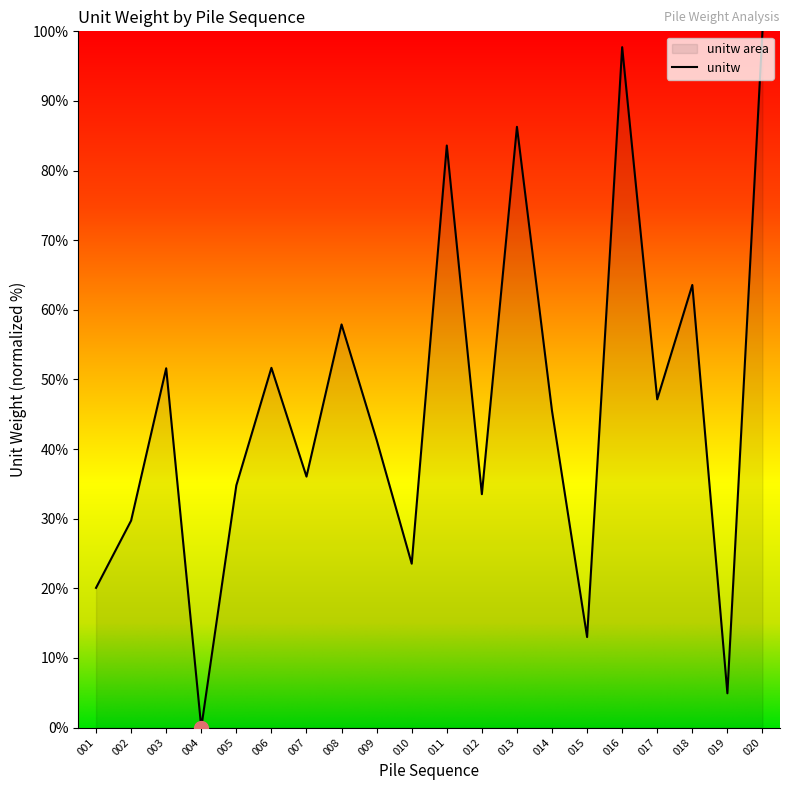

Does the chart display data point markers on the line(s)?

No